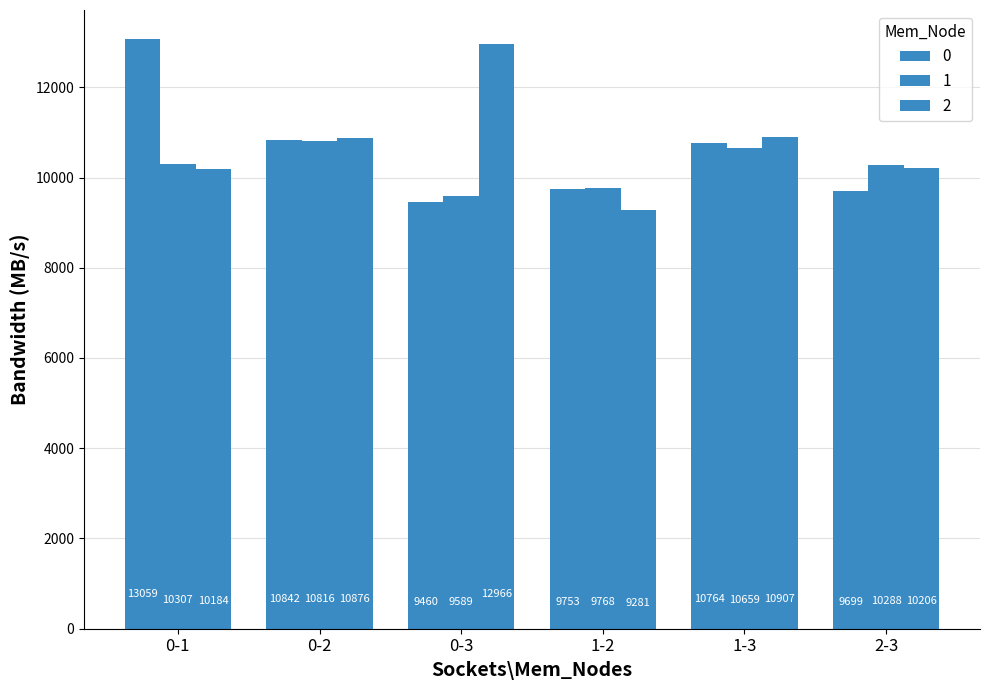

How many values in the 2 series exceed 10875?

3